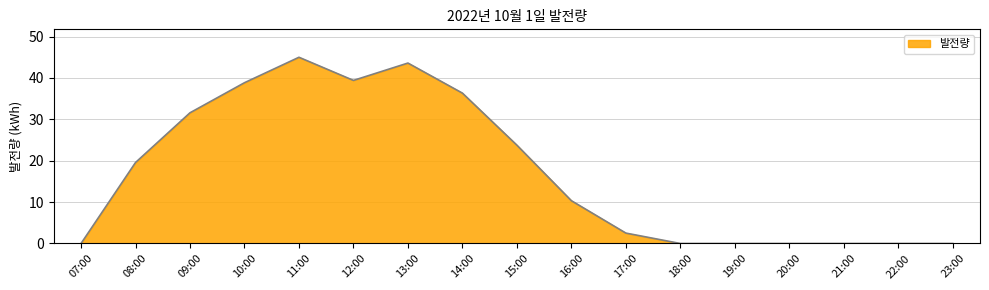

What is the maximum value shown in the chart?

45.0